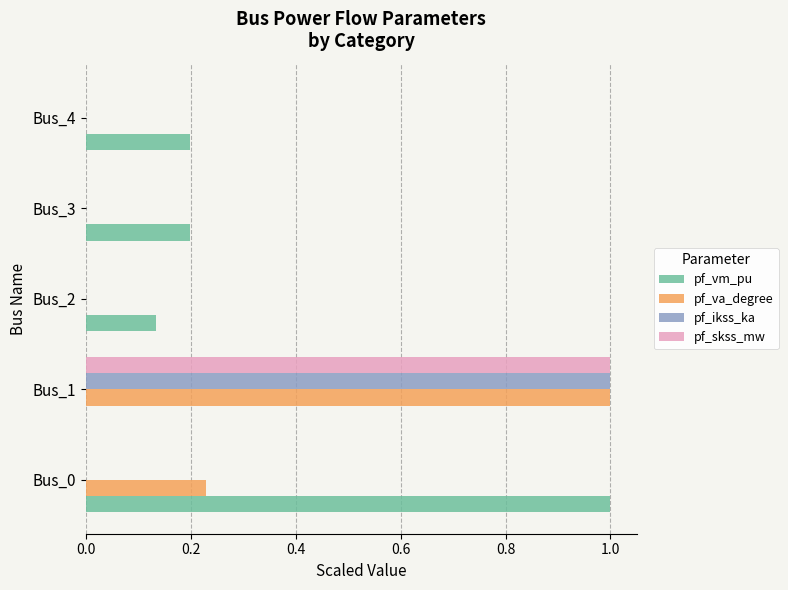

How many data points does each series have?

5